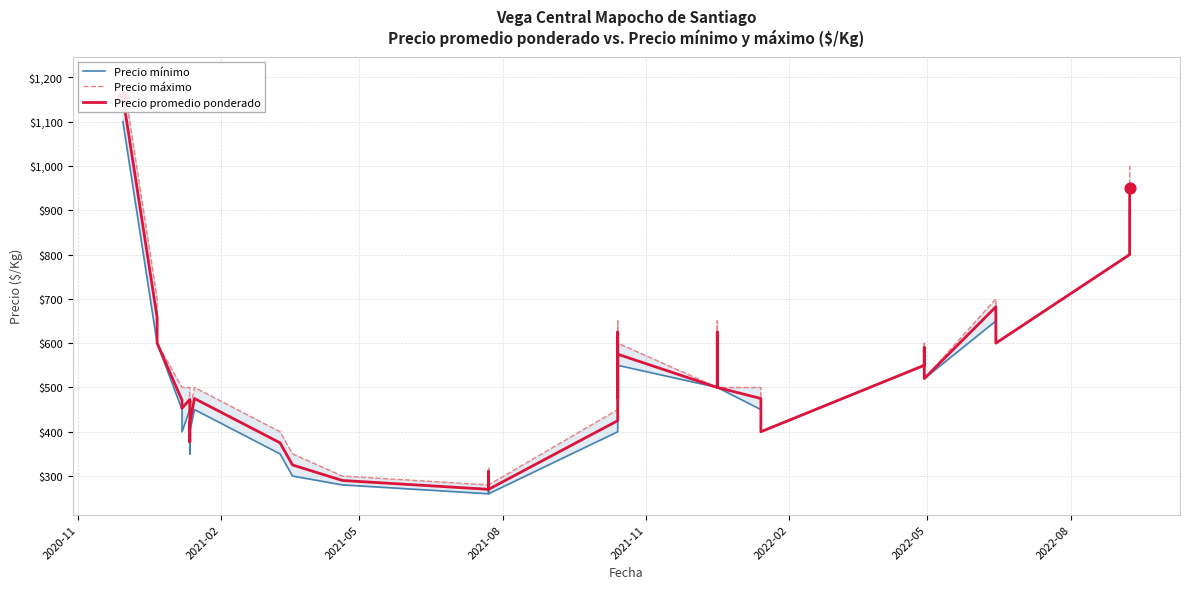

Which series has the largest total across all categories?

Precio máximo